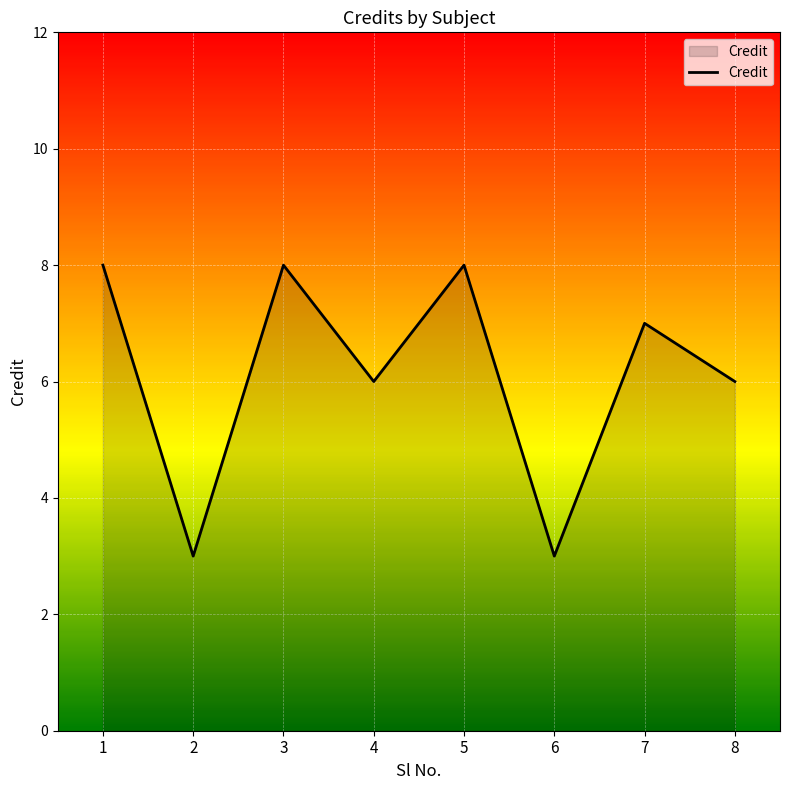

Count the number of categories in the chart.

8